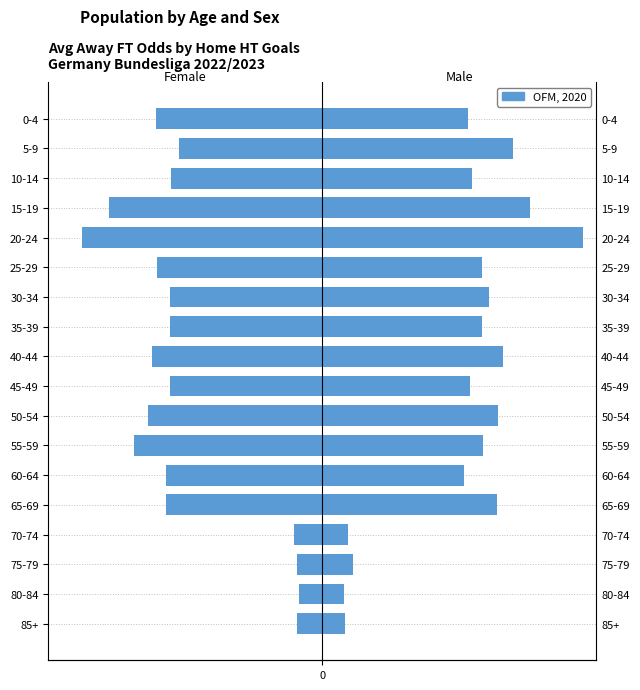

What is the difference between the maximum and minimum values?

4.9